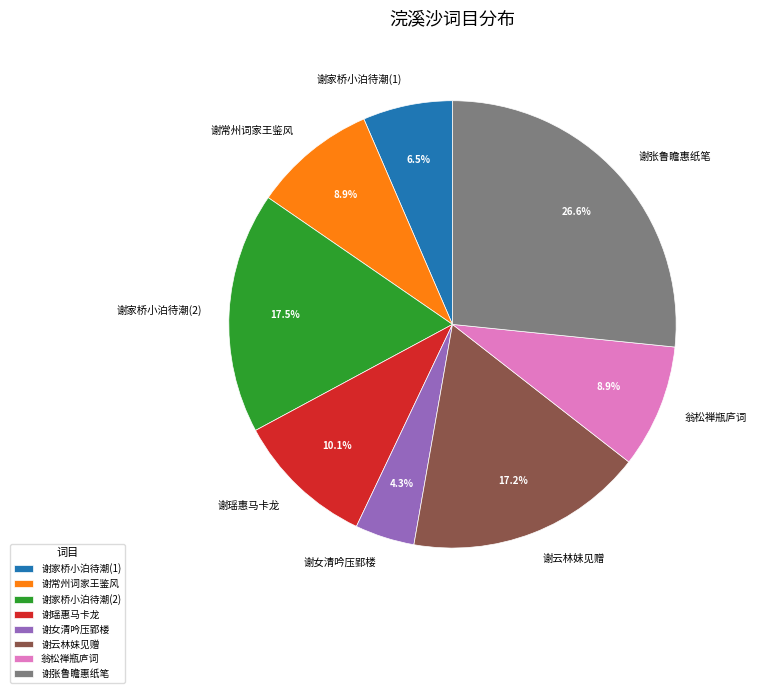

To the nearest percent, what is the average slice percentage?

12%